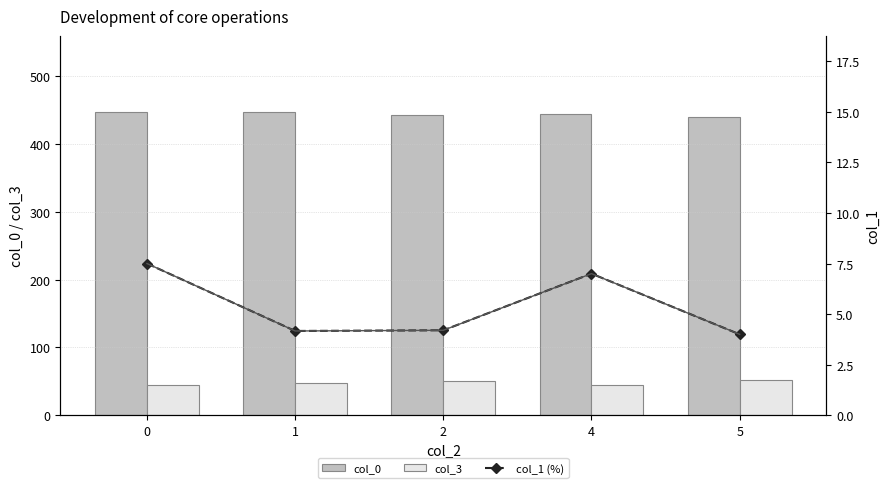

Rank the categories by col_0 value from highest to lowest.

1, 0, 4, 2, 5